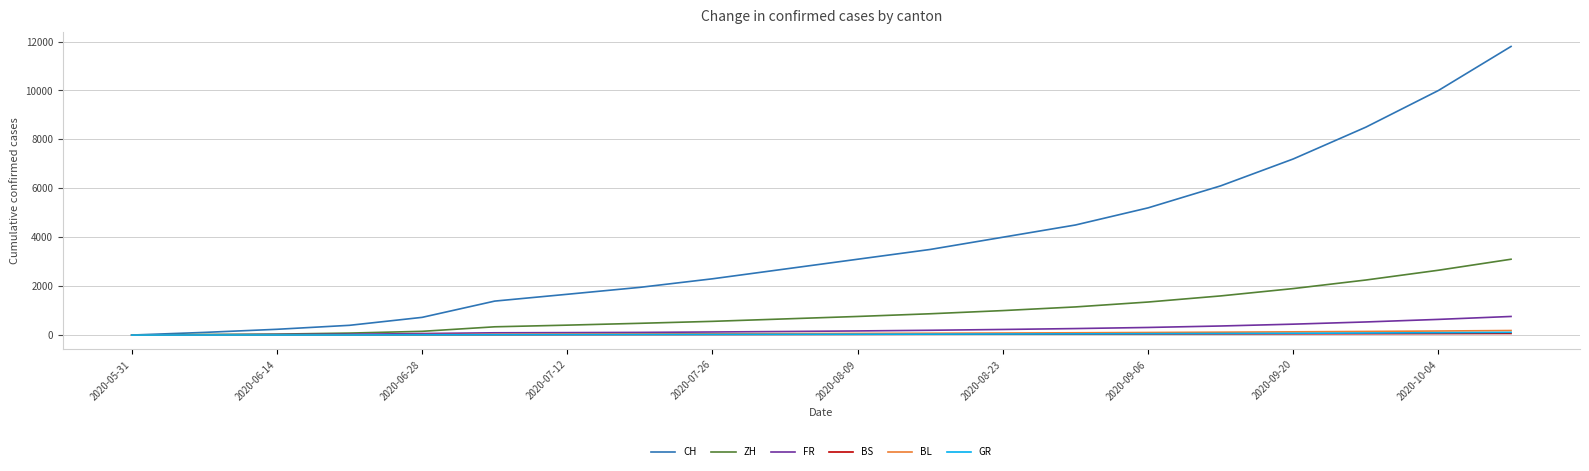

What is the average value of the BS series?

30